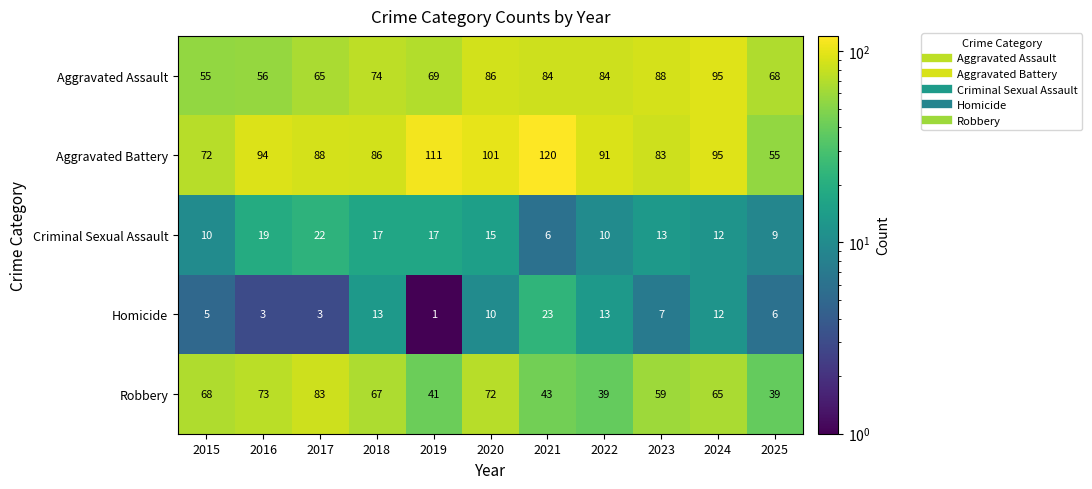

How many distinct data groups are displayed?

5